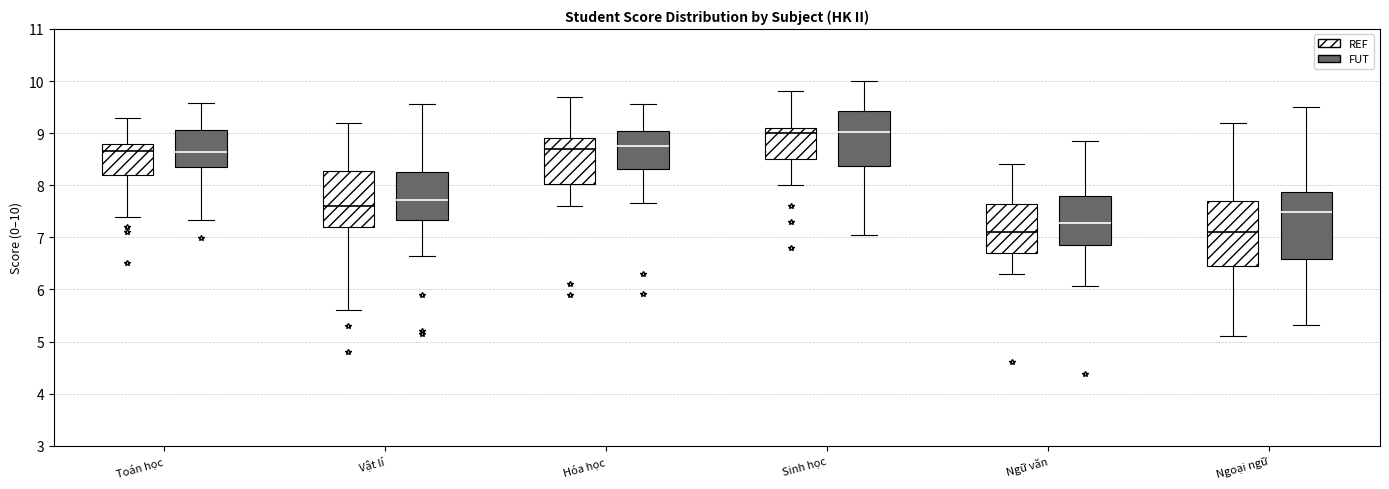

Where is the lower edge of the box for Hóa học (FUT) on the y-axis? The values are not printed on the chart, so give them approximately, as read against the axis.

8.3